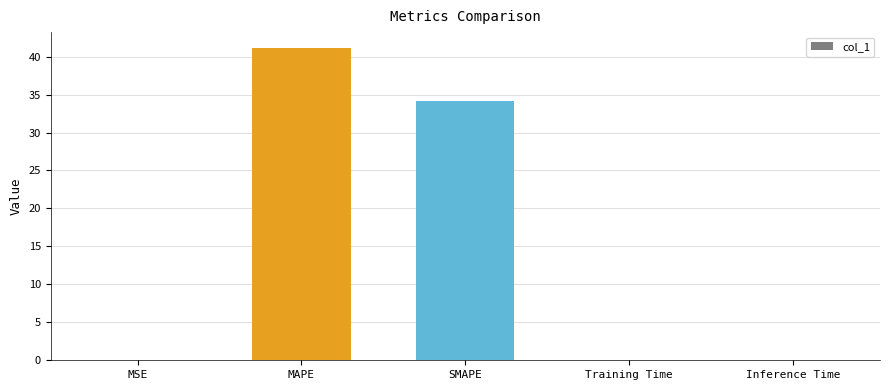

What is the maximum value shown in the chart?

41.2